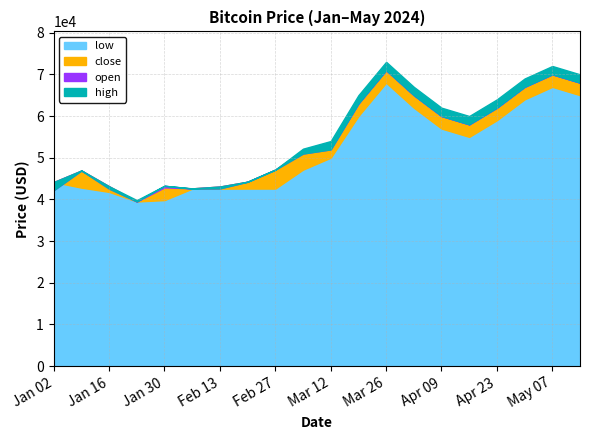

Reading left to right, extract all data points from this chart.

open: 42208	46936	42587	39504	43267	42599	42648	44247	47143	51000	52000	63000	71000	65000	60000	58000	62000	67000	70000	68000
high: 44168	46936	43148	39833	43267	42648	43087	44247	47143	52166	54000	65000	73000	67000	62000	60000	64000	69000	72000	70000
low: 44168	42821	41800	39504	39833	42583	42583	42599	42599	47143	50000	60000	68000	62000	57000	55000	59000	64000	67000	65000
close: 44168	46936	43148	39504	42892	42648	43087	44247	47143	51790	52166	63000	71000	65000	60000	58000	62000	67000	70000	68000